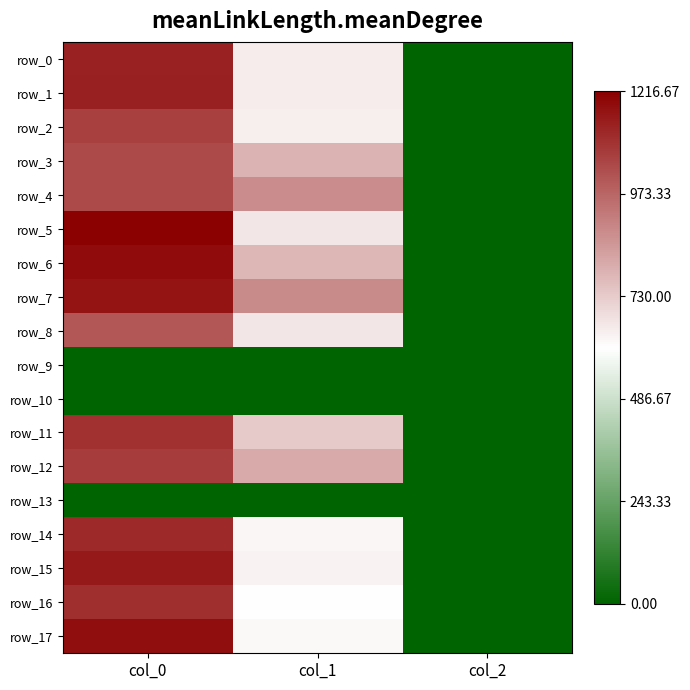

At col_1, list the series in order from largest to smallest.

row_7, row_4, row_12, row_3, row_6, row_11, row_5, row_8, row_1, row_0, row_2, row_15, row_14, row_17, row_16, row_9, row_10, row_13